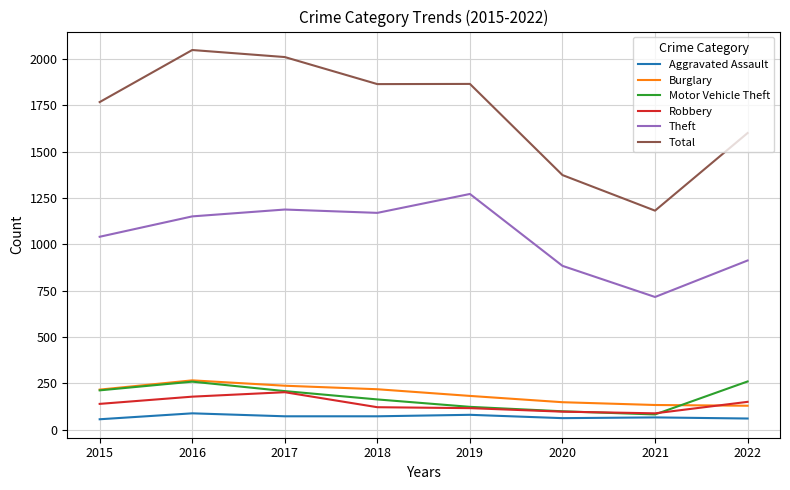

Is the value of Burglary at 2022 greater than the value of Motor Vehicle Theft at 2016?

No